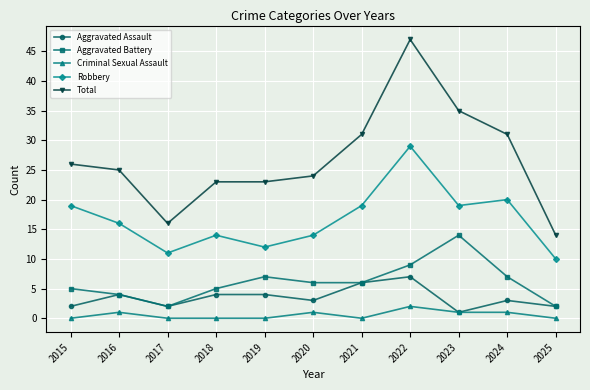

How many values in the Aggravated Battery series are below 6?

5